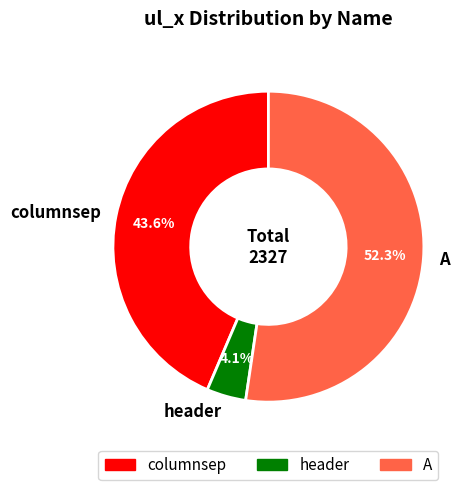

What percentage is the header slice, to the nearest percent?

4%